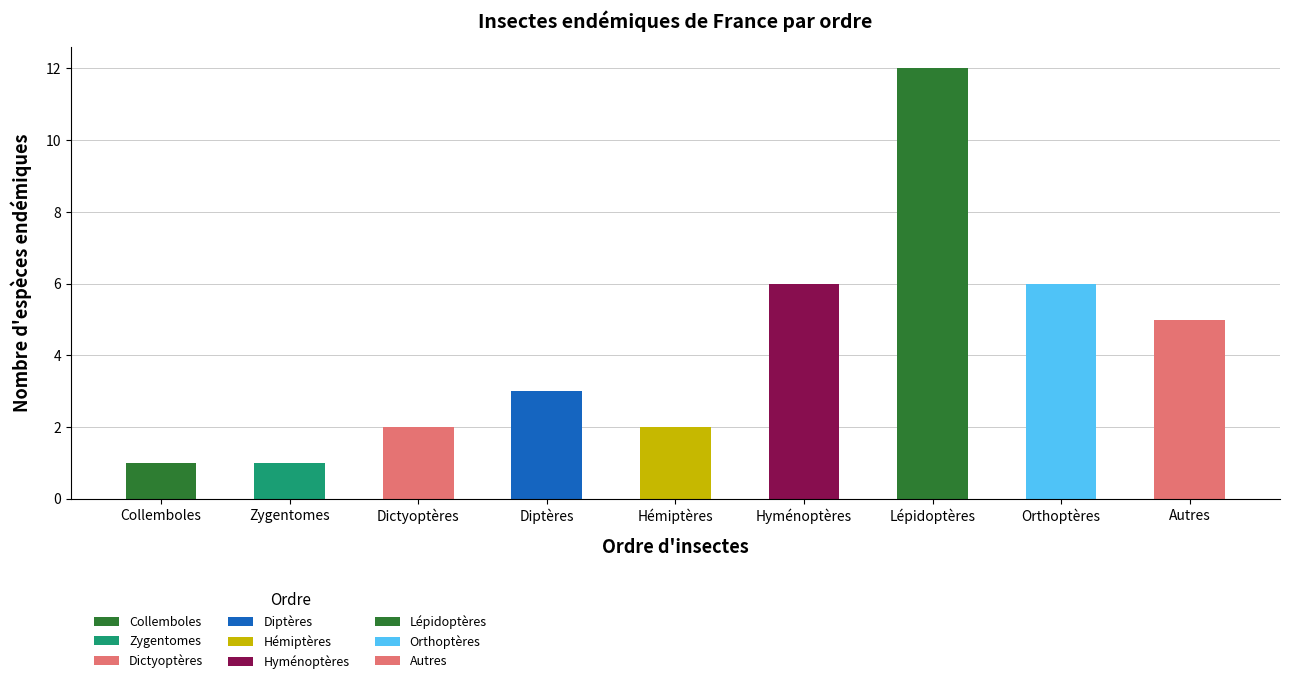

Read the value at Orthoptères.

6